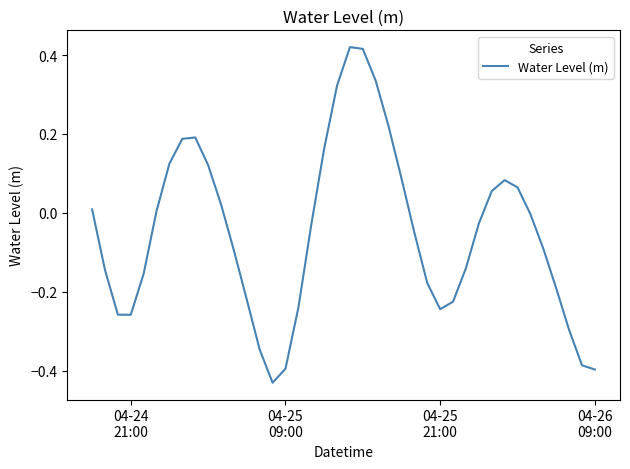

What is the difference between the maximum and minimum values?

0.9